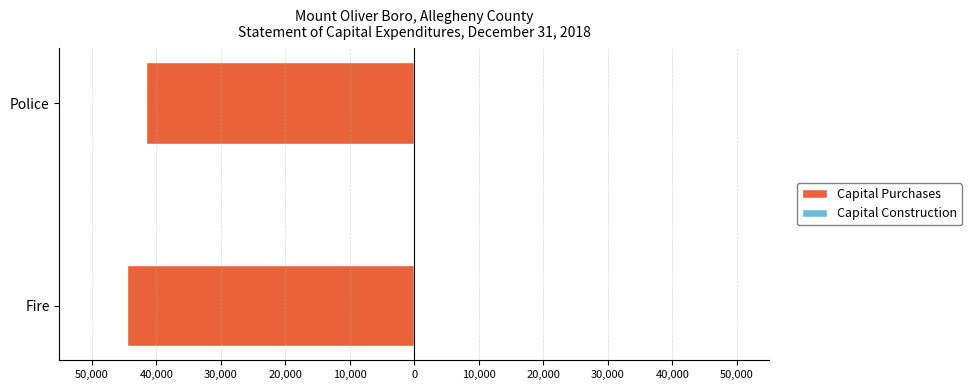

Does the chart contain any negative values?

Yes